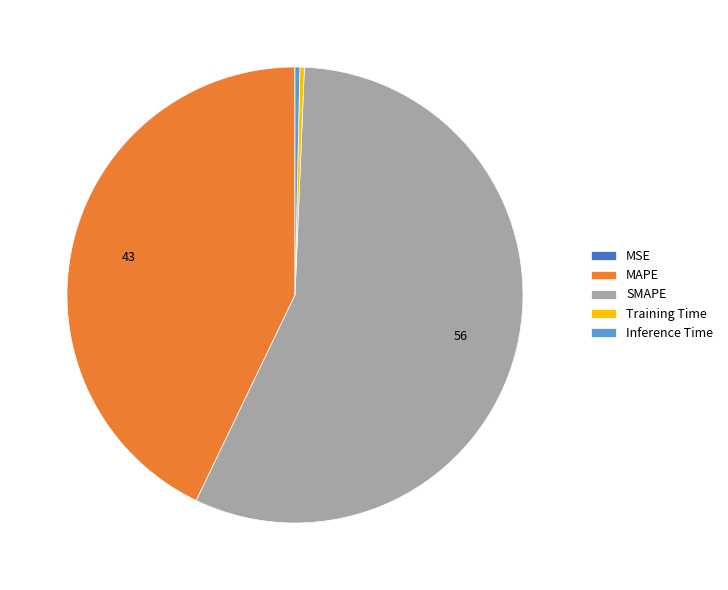

Combined, do SMAPE and MAPE account for over 50%?

Yes